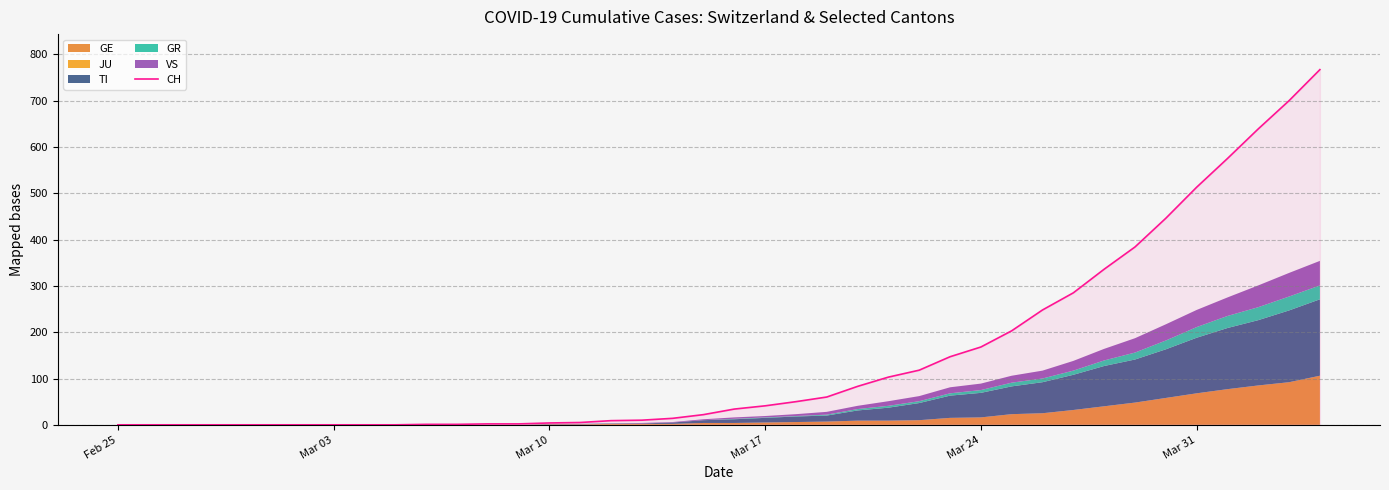

How many lines are shown in the chart?

1